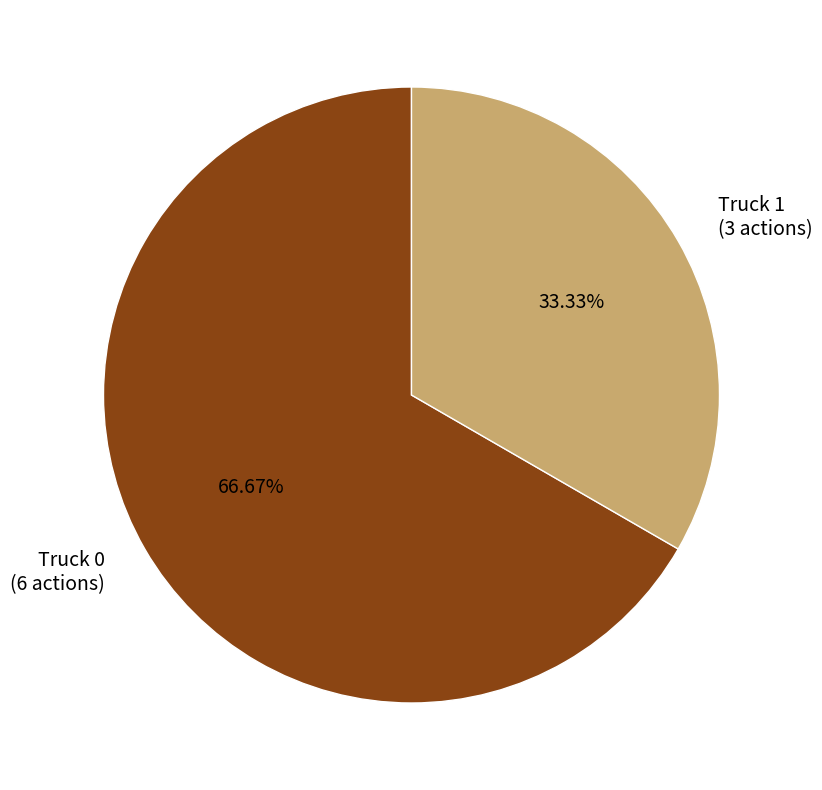

To the nearest percent, what is the average slice percentage?

50%